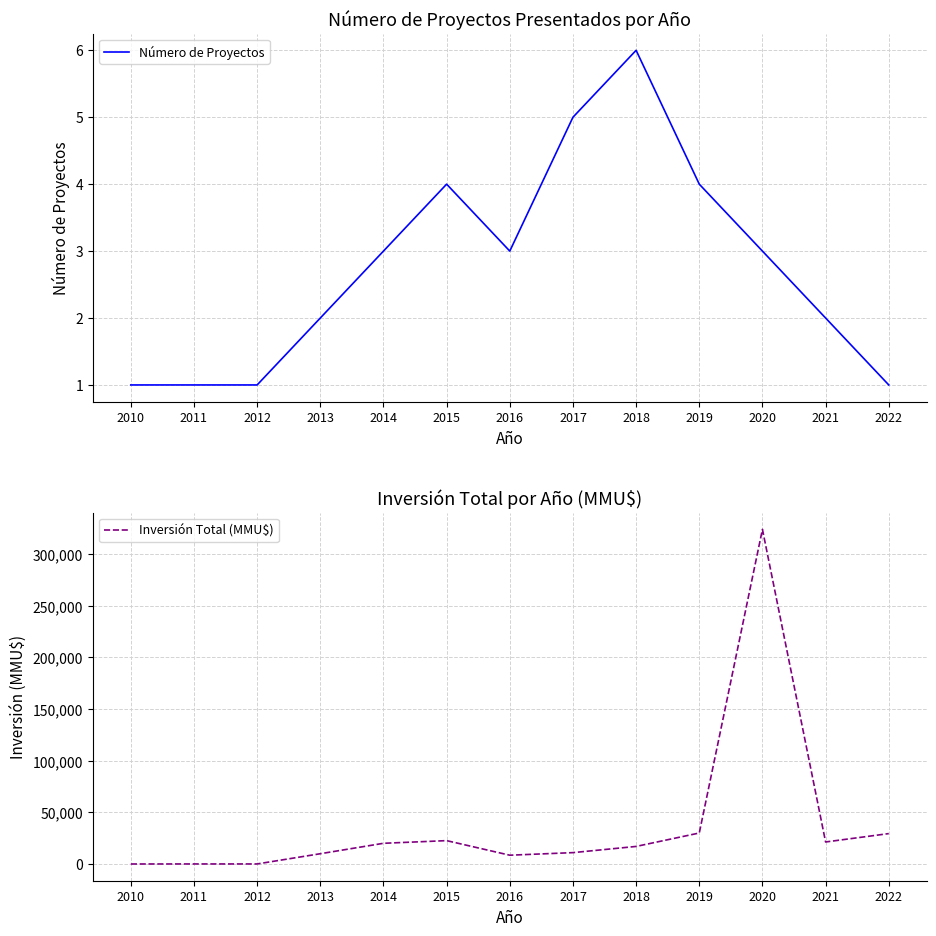

Which category has the highest value across all series?

2020